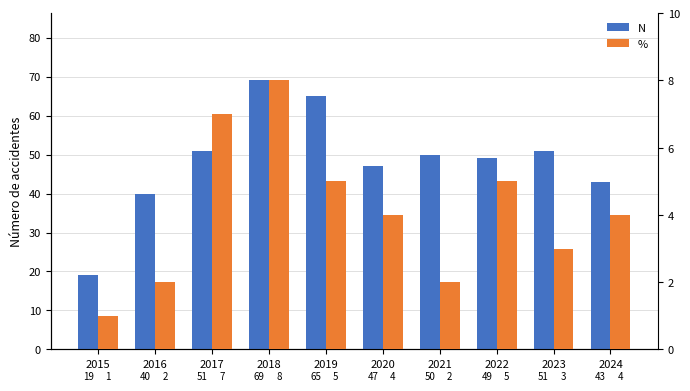

Reading left to right, list all the values displayed in this chart.

N: 19	40	51	69	65	47	50	49	51	43
%: 1	2	7	8	5	4	2	5	3	4